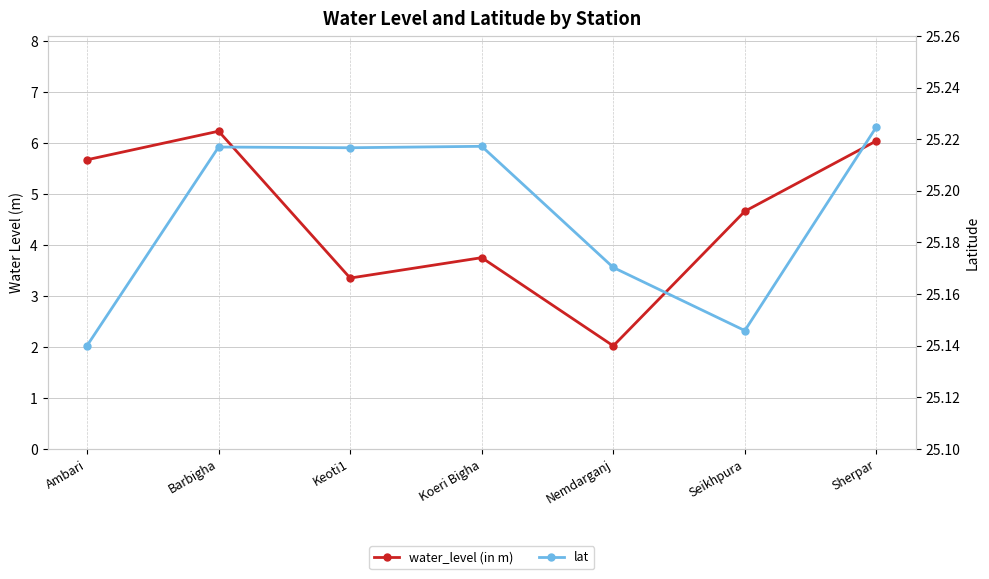

Reading right to left, list all the values displayed in this chart.

water_level (in m): Sherpar=6.0	Seikhpura=4.7	Nemdarganj=2.0	Koeri Bigha=3.8	Keoti1=3.4	Barbigha=6.2	Ambari=5.7
lat: Sherpar=25.2	Seikhpura=25.1	Nemdarganj=25.2	Koeri Bigha=25.2	Keoti1=25.2	Barbigha=25.2	Ambari=25.1